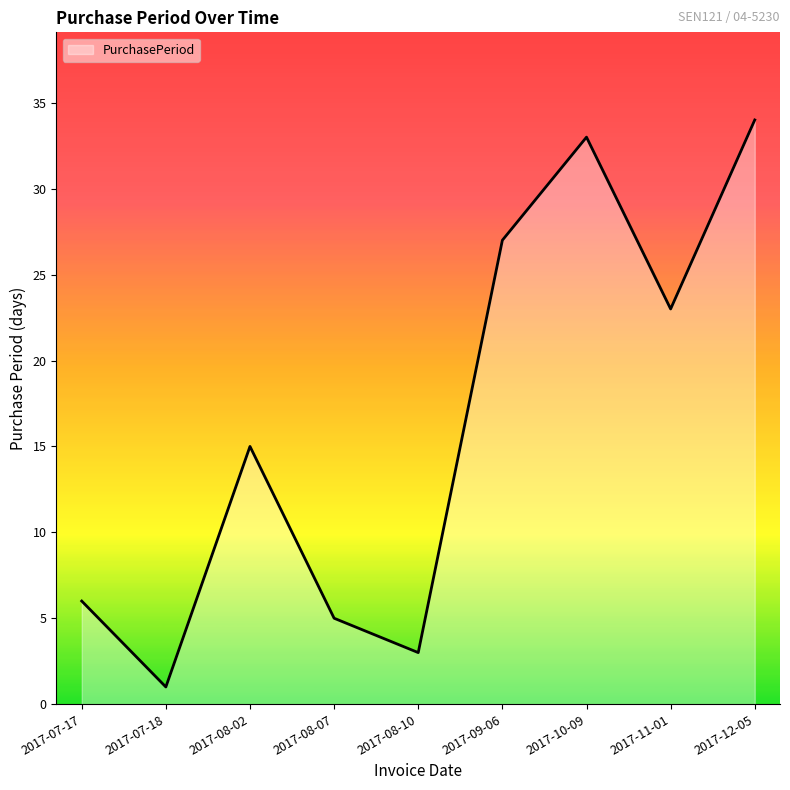

List the labels in order of value, largest first.

2017-12-05, 2017-10-09, 2017-09-06, 2017-11-01, 2017-08-02, 2017-07-17, 2017-08-07, 2017-08-10, 2017-07-18